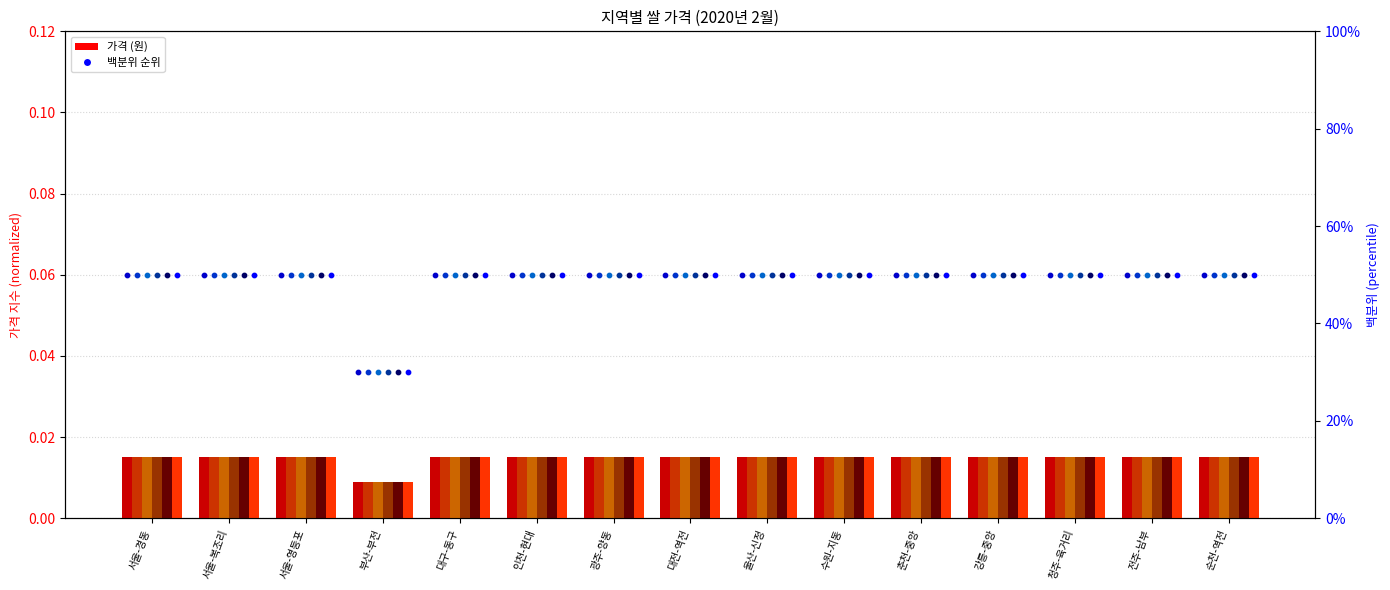

What is the total value across all series at 수원-지동?

3.0